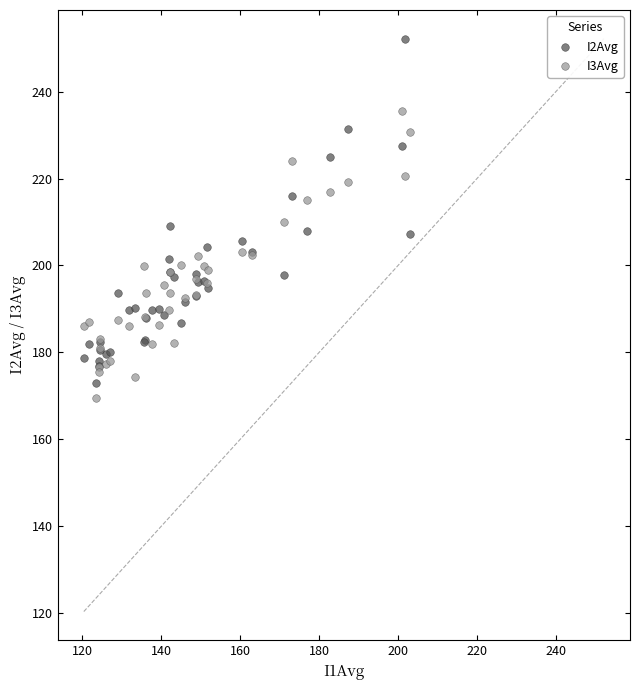

Which series has the widest spread of Y values?

I2Avg